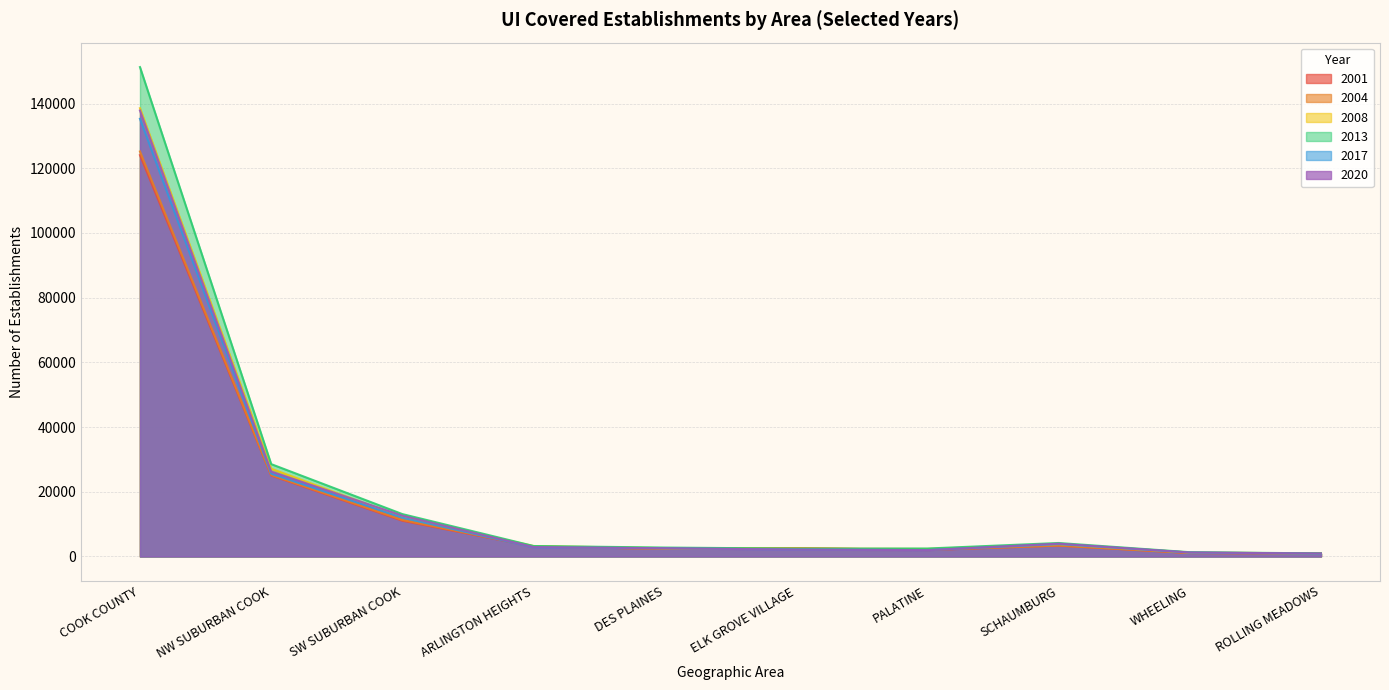

Where does the 2020 series first go above 2893?

COOK COUNTY